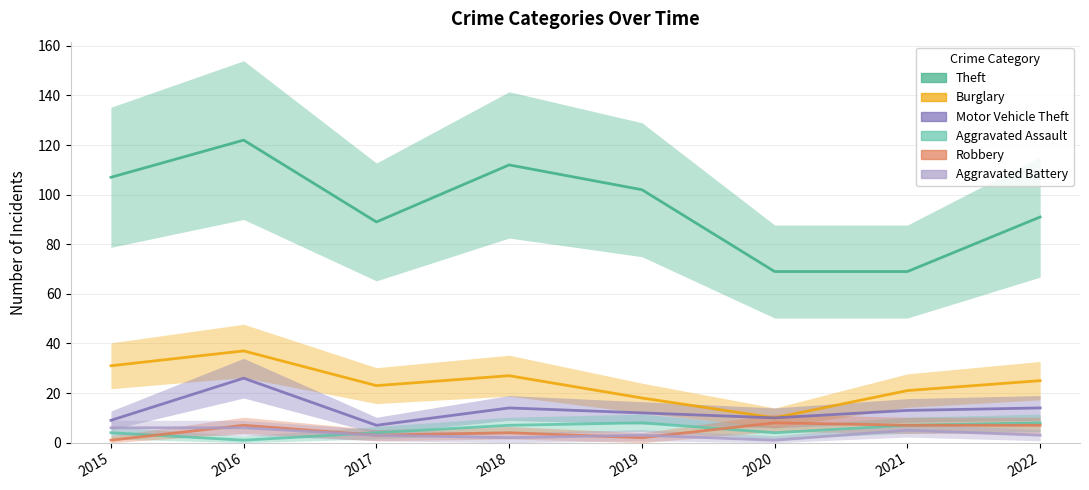

The value of Burglary at 2021 is 4. True or false?

False